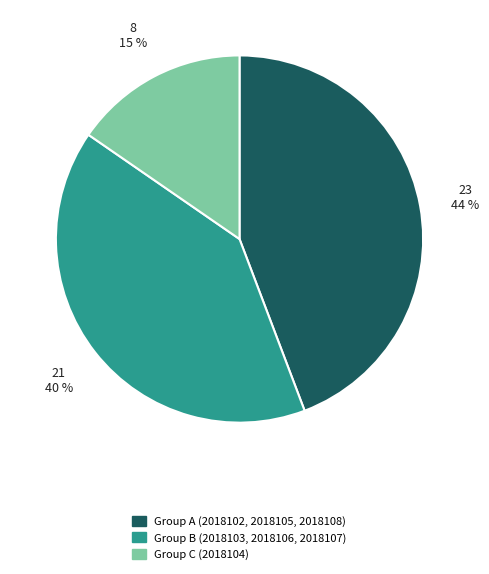

Count the number of slices in the pie.

3